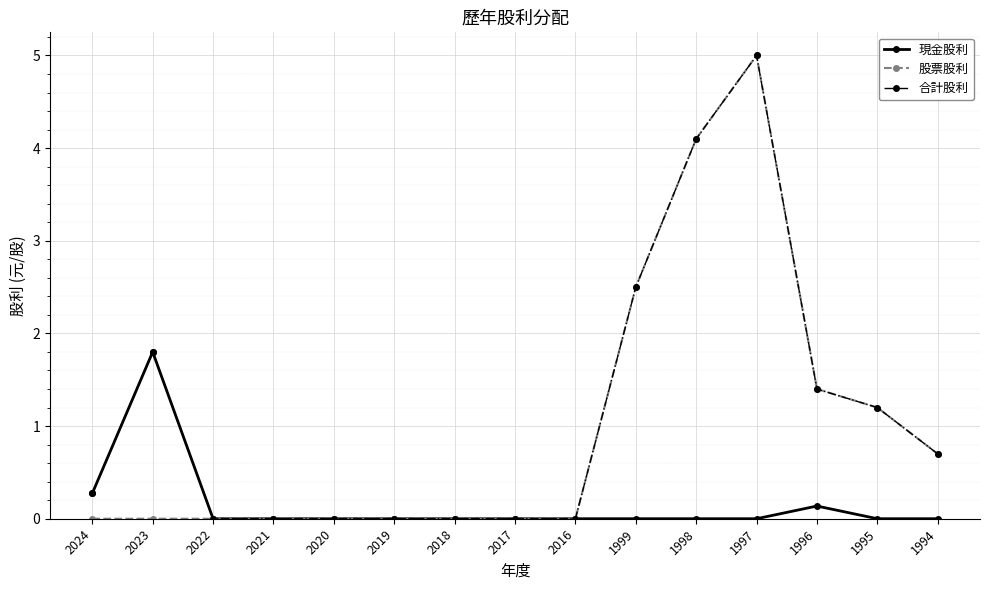

What is the maximum value for 現金股利?

1.8